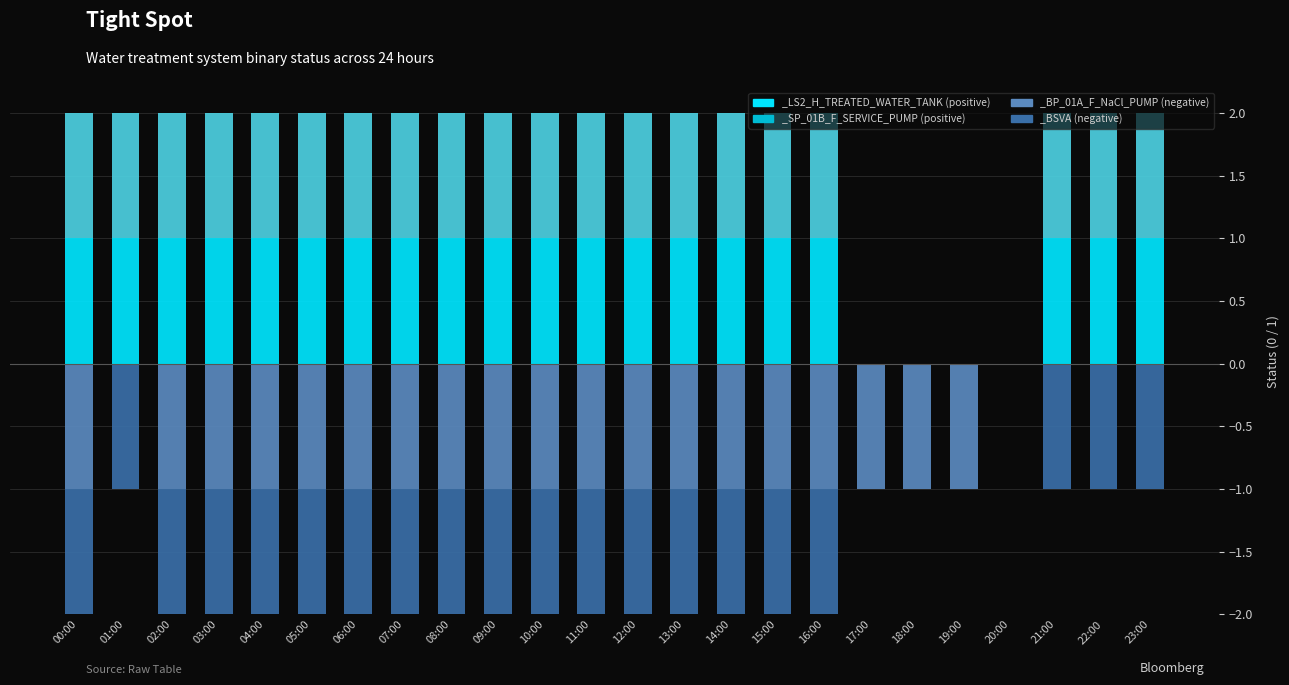

List the series in order of their peak value, highest first.

_LS2_H_TREATED_WATER_TANK, _SP_01B_F_SERVICE_PUMP, _BP_01A_F_NaCl_PUMP, _BSVA